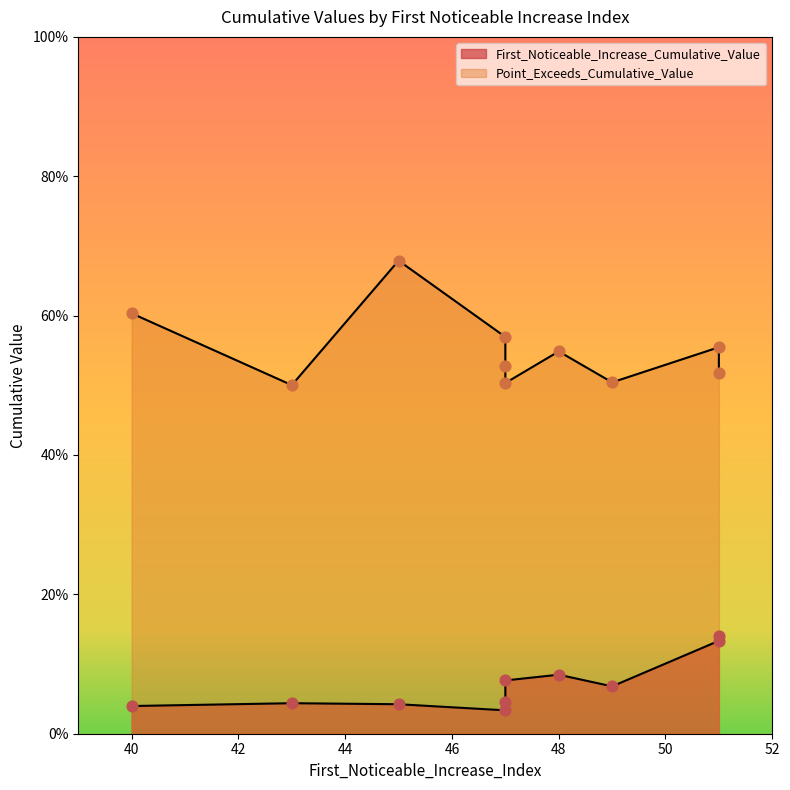

What are all the series names shown in the legend?

First_Noticeable_Increase_Cumulative_Value, Point_Exceeds_Cumulative_Value